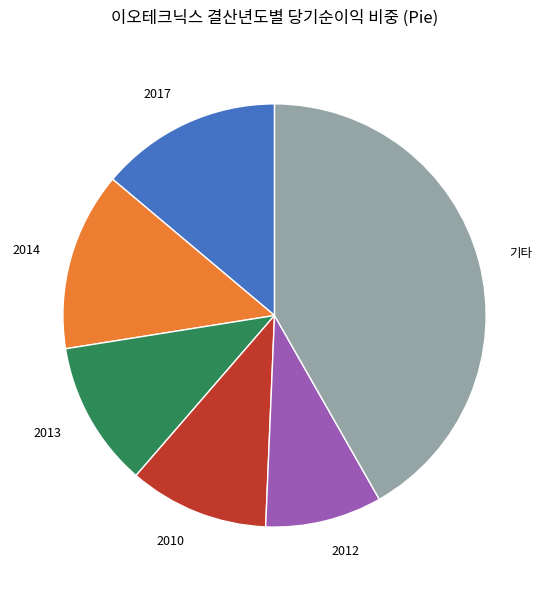

How many slices are in this pie chart?

6